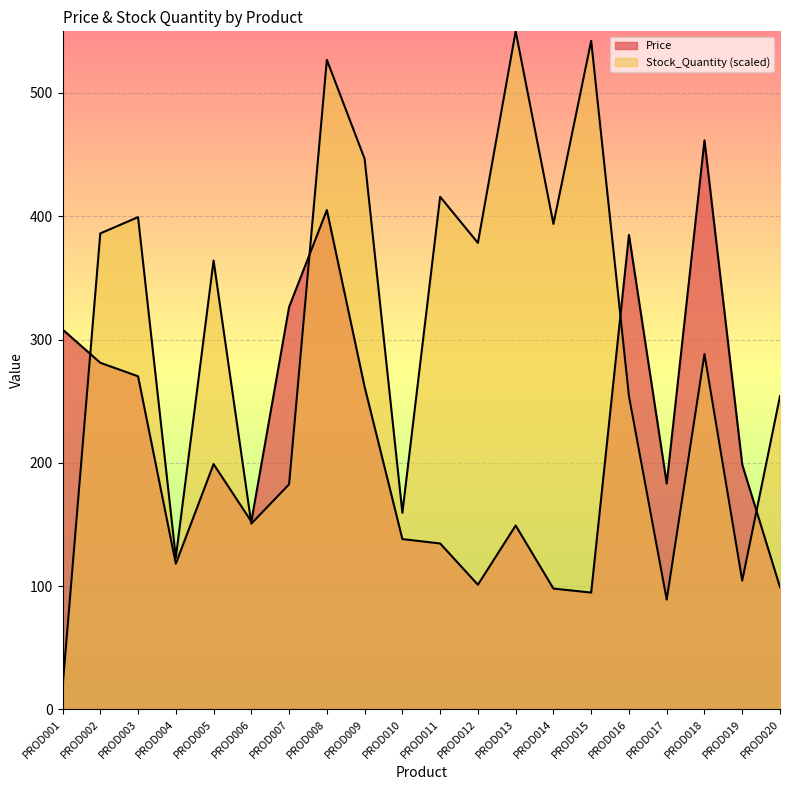

True or false: Stock_Quantity has more than 1 points higher than both neighbors.

True